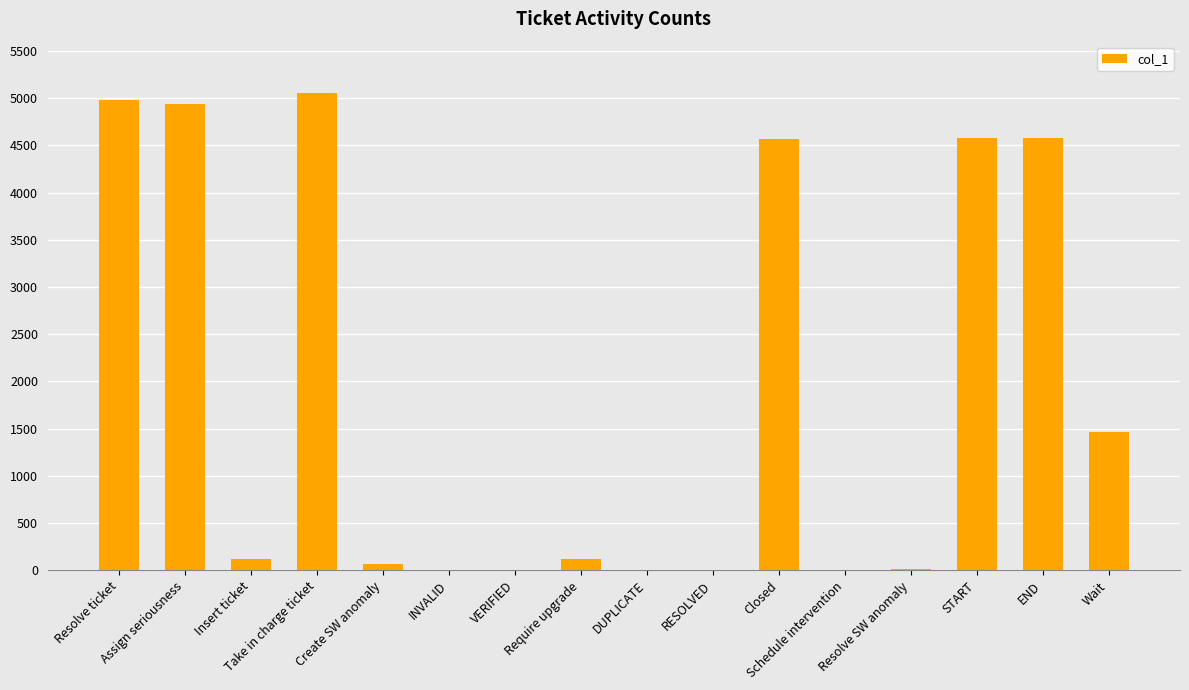

What is the sum of all values?

30508